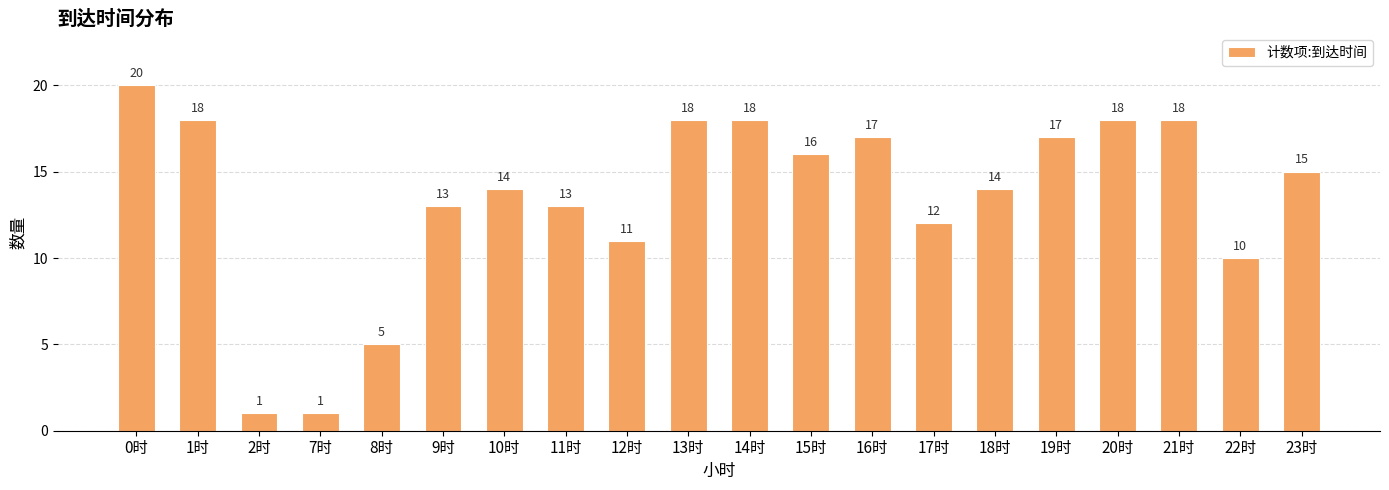

What is the change in value from 14时 to 15时?

-2